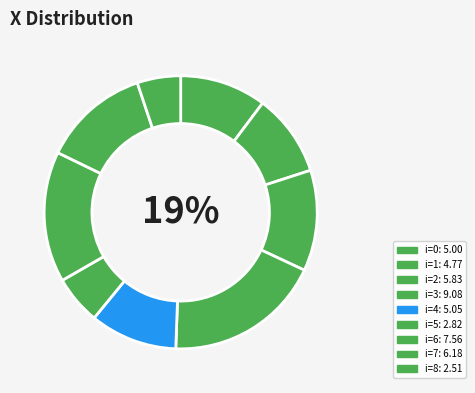

To the nearest percent, what portion does 3 represent?

19%